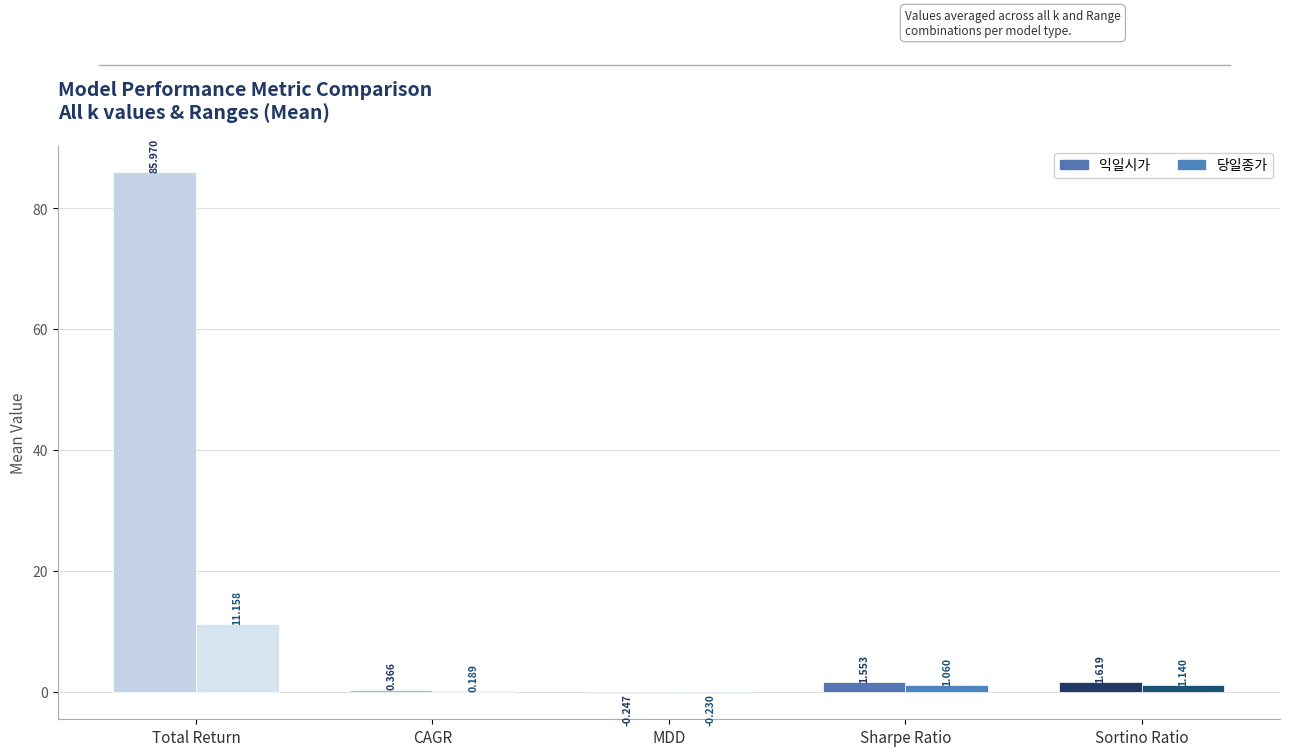

What value does the 익일시가 series have at Sharpe Ratio?

1.6